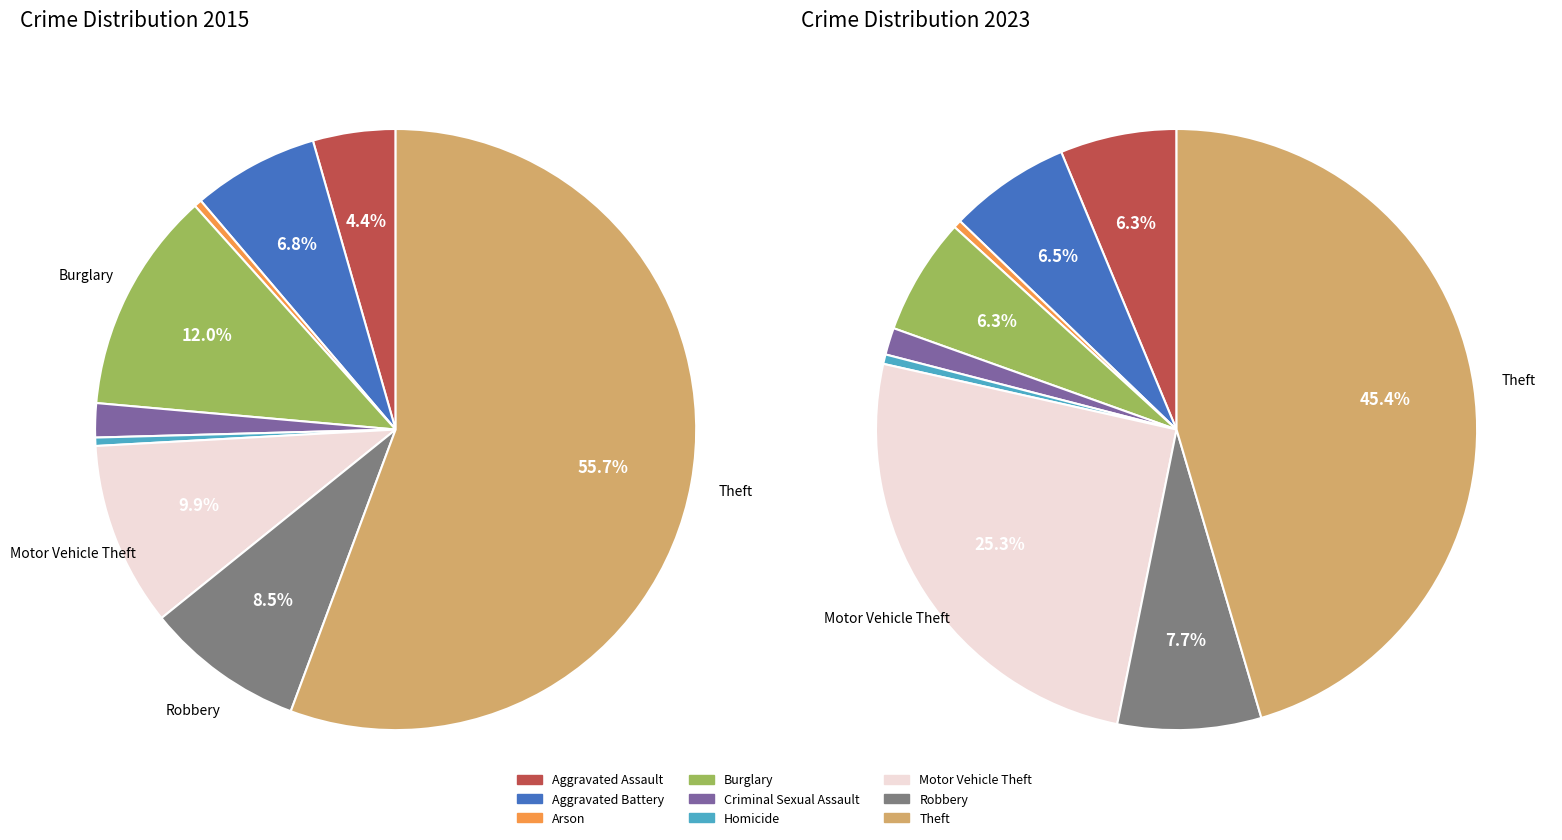

Between Aggravated Assault and Robbery, which is larger?

Robbery